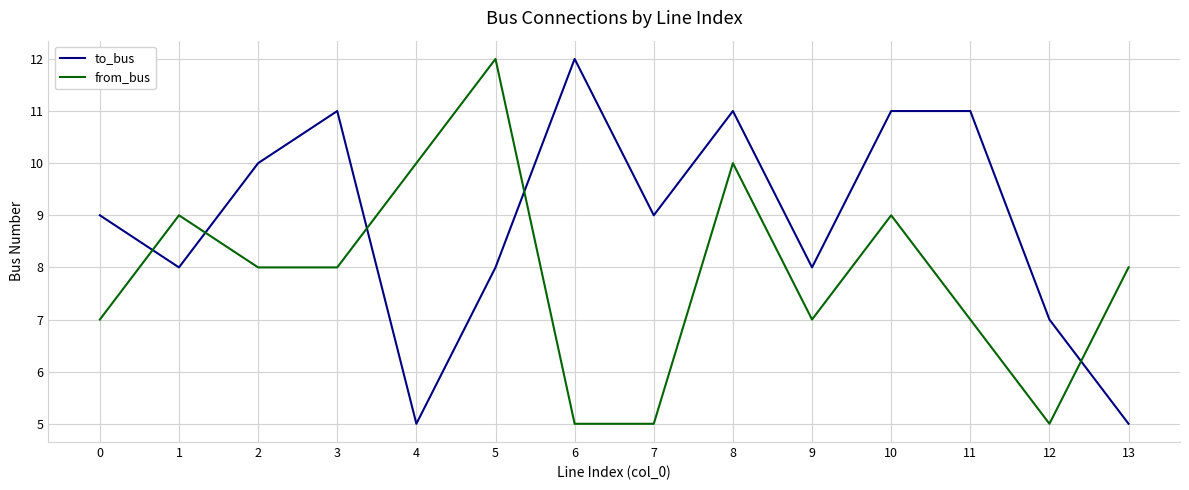

Does the chart display data point markers on the line(s)?

No